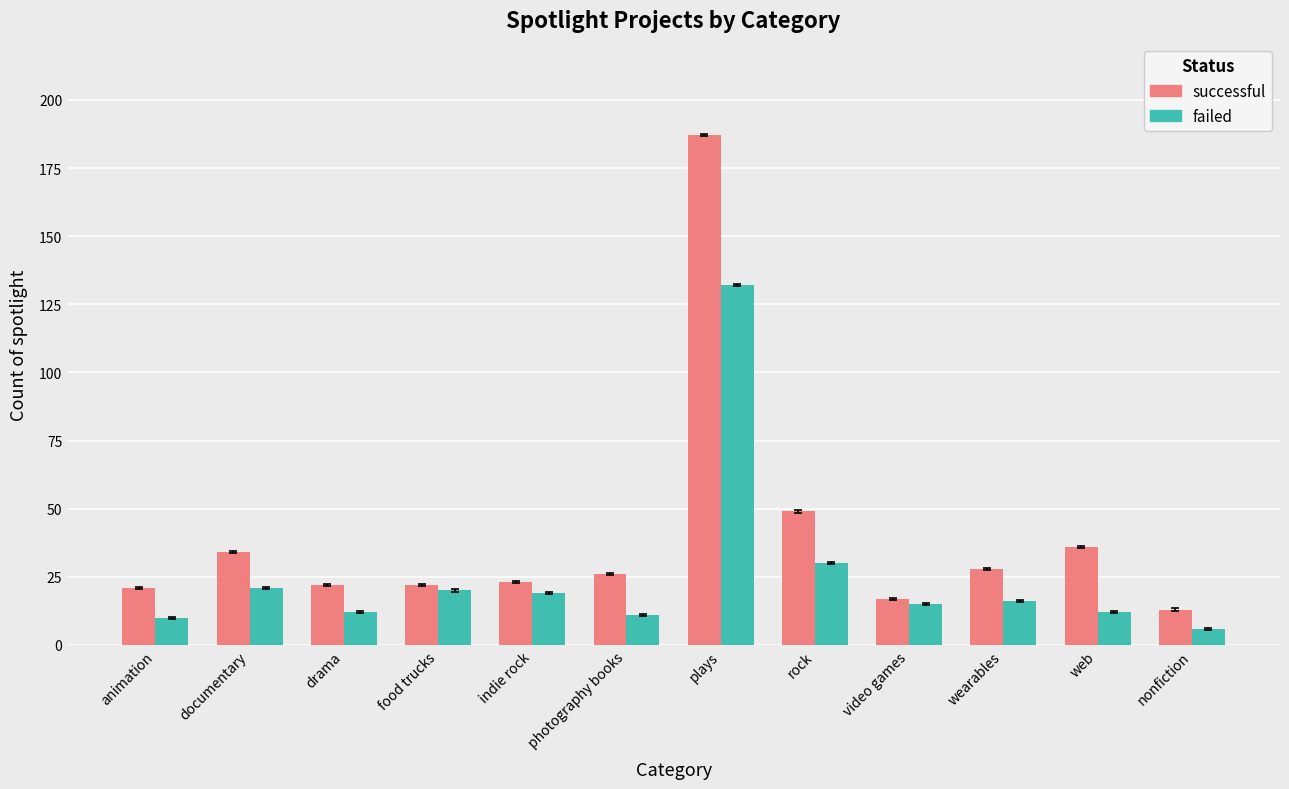

At how many categories does at least one series exceed 167?

1